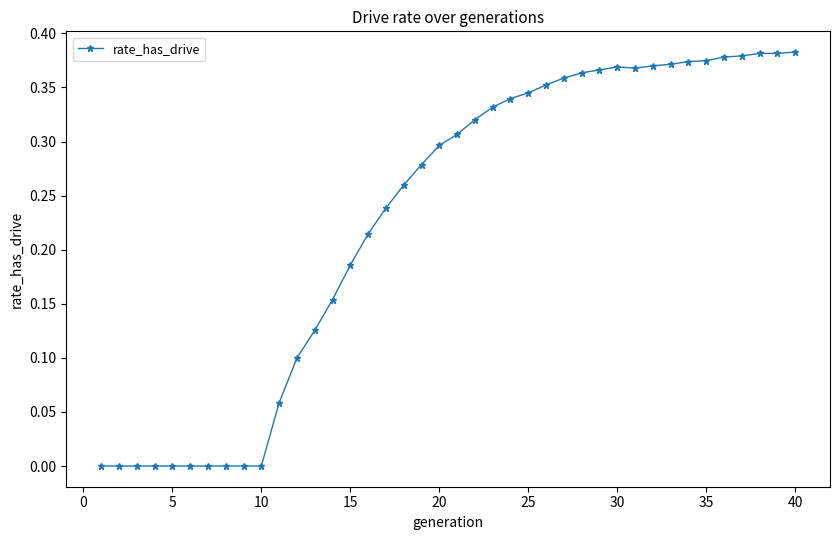

What is the sum of all values?

9.1